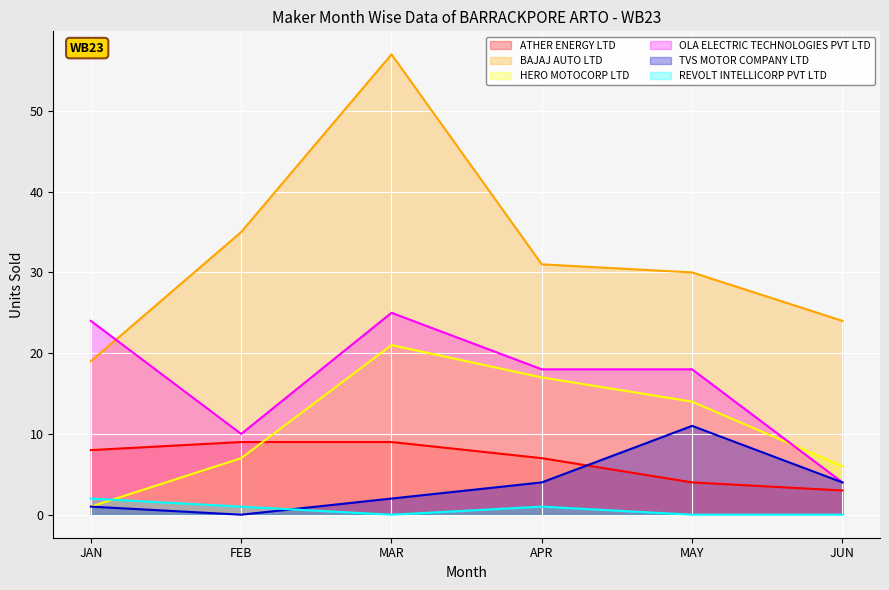

List the series in order of their peak value, lowest first.

REVOLT INTELLICORP PVT LTD, ATHER ENERGY LTD, TVS MOTOR COMPANY LTD, HERO MOTOCORP LTD, OLA ELECTRIC TECHNOLOGIES PVT LTD, BAJAJ AUTO LTD